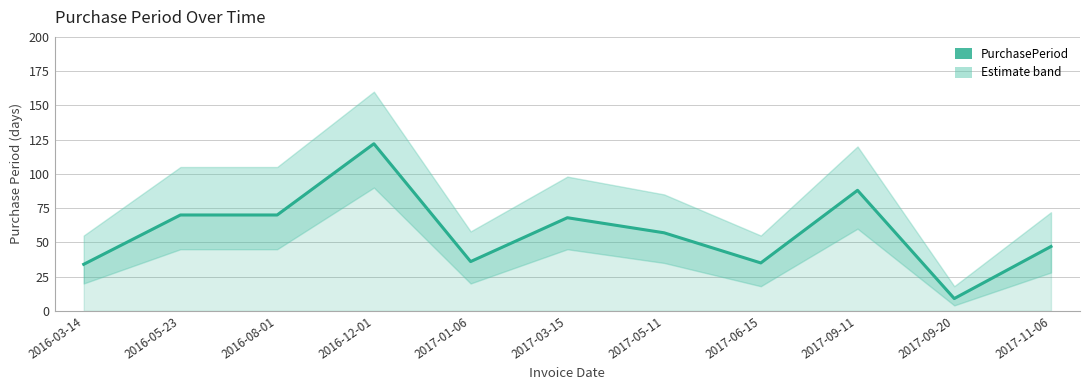

True or false: there are more than 2 points higher than both neighbors.

True